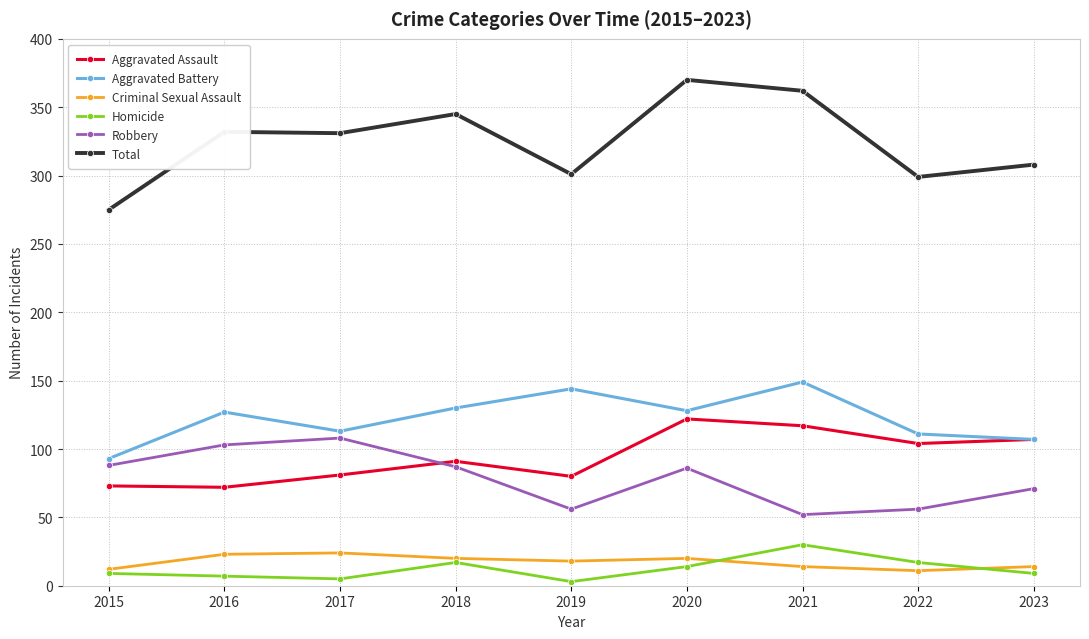

Does the chart display data point markers on the line(s)?

Yes